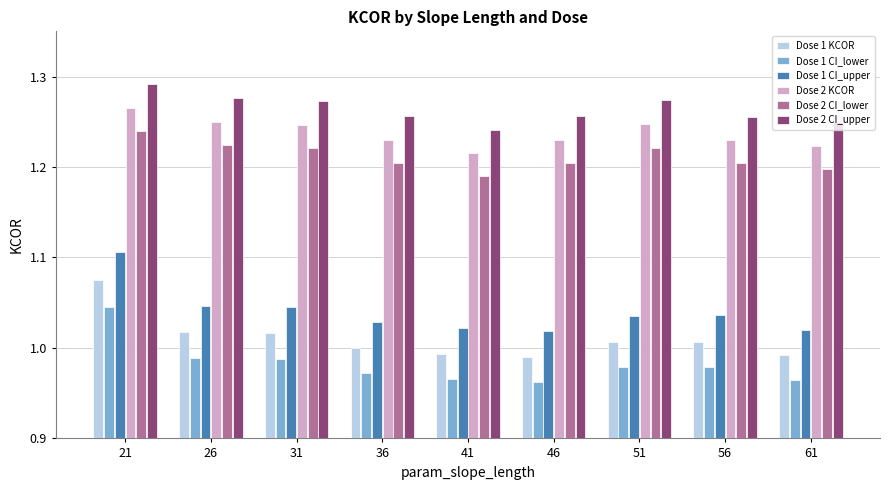

What is the spread (max minus min) of values at 56?

0.3